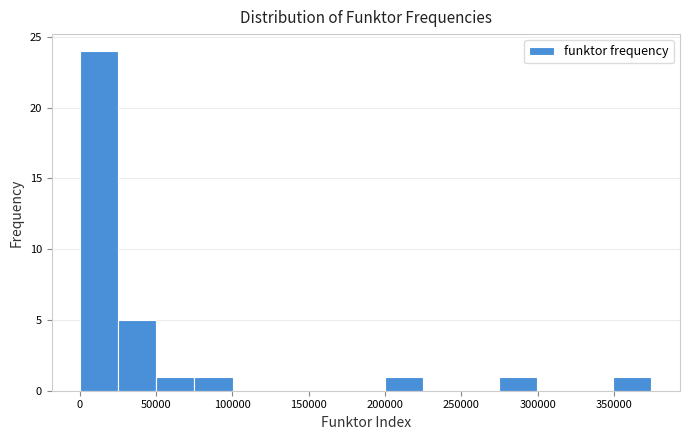

Which range on the x-axis has the tallest bar?

0 to 25000